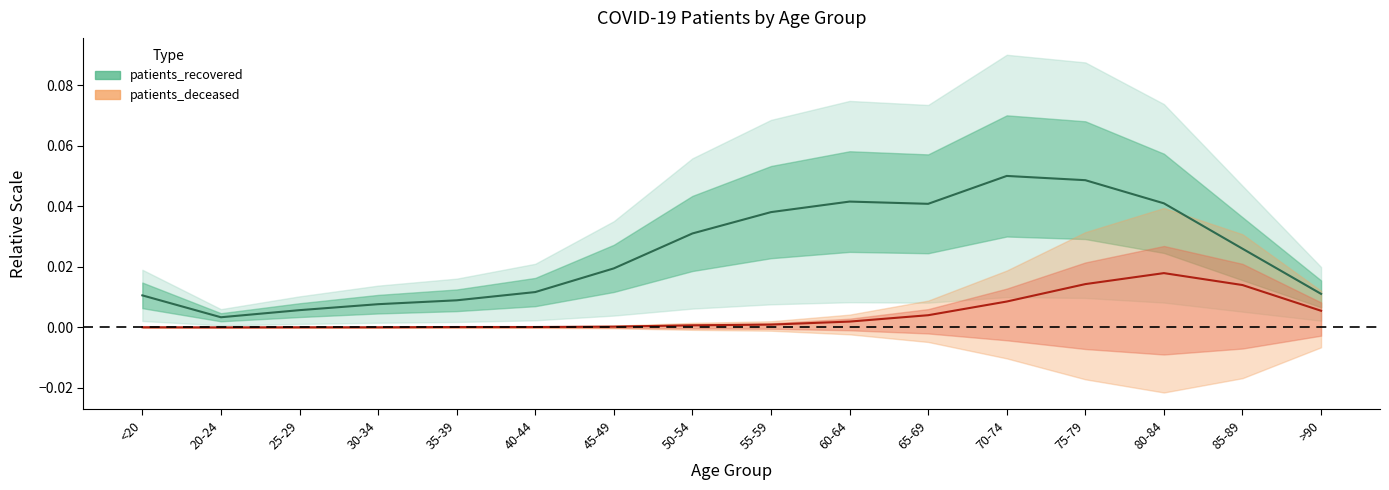

Reading left to right, what are all the values shown in this chart?

patients_recovered: <20=0.0	20-24=0.0	25-29=0.0	30-34=0.0	35-39=0.0	40-44=0.0	45-49=0.0	50-54=0.0	55-59=0.0	60-64=0.0	65-69=0.0	70-74=0.1	75-79=0.0	80-84=0.0	85-89=0.0	>90=0.0
patients_deceased: <20=0.0	20-24=0.0	25-29=0.0	30-34=0.0	35-39=0.0	40-44=0.0	45-49=0.0	50-54=0.0	55-59=0.0	60-64=0.0	65-69=0.0	70-74=0.0	75-79=0.0	80-84=0.0	85-89=0.0	>90=0.0